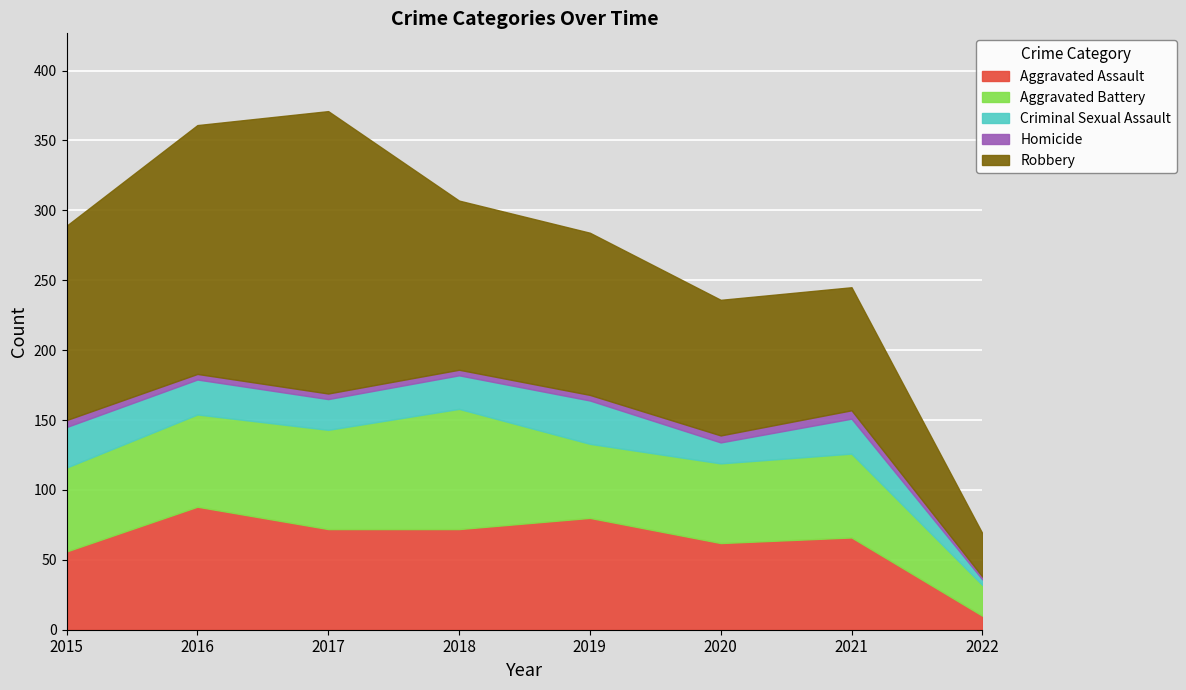

Count the Homicide values in the range 4 to 5.

6